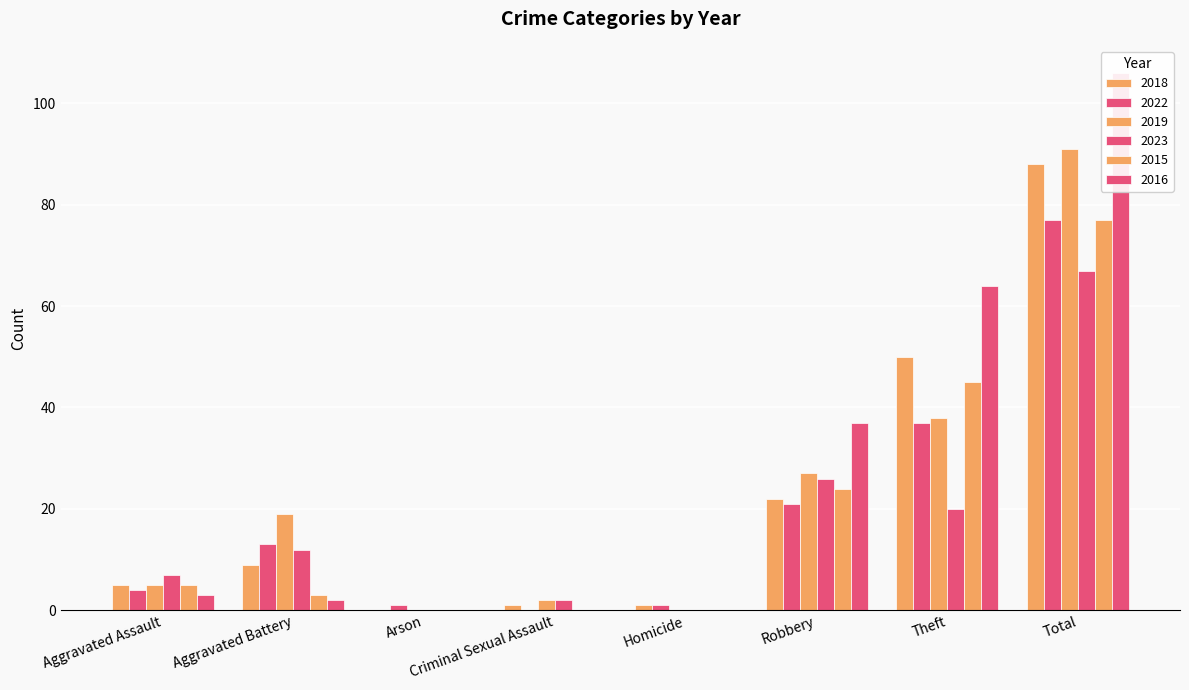

At which category is the sum across all series the highest?

Total